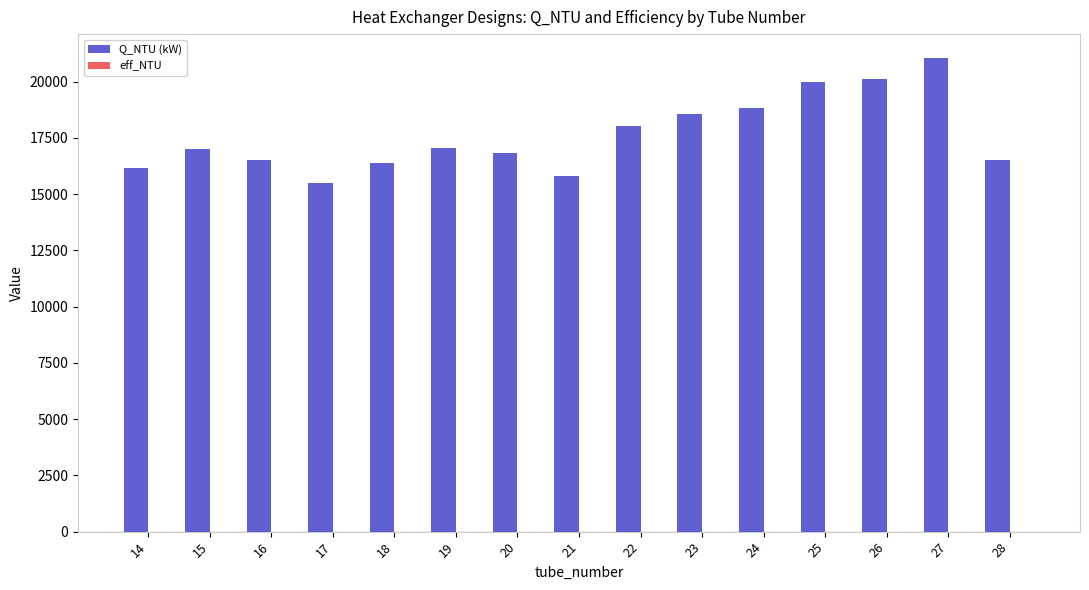

At which category is the sum across all series the highest?

27